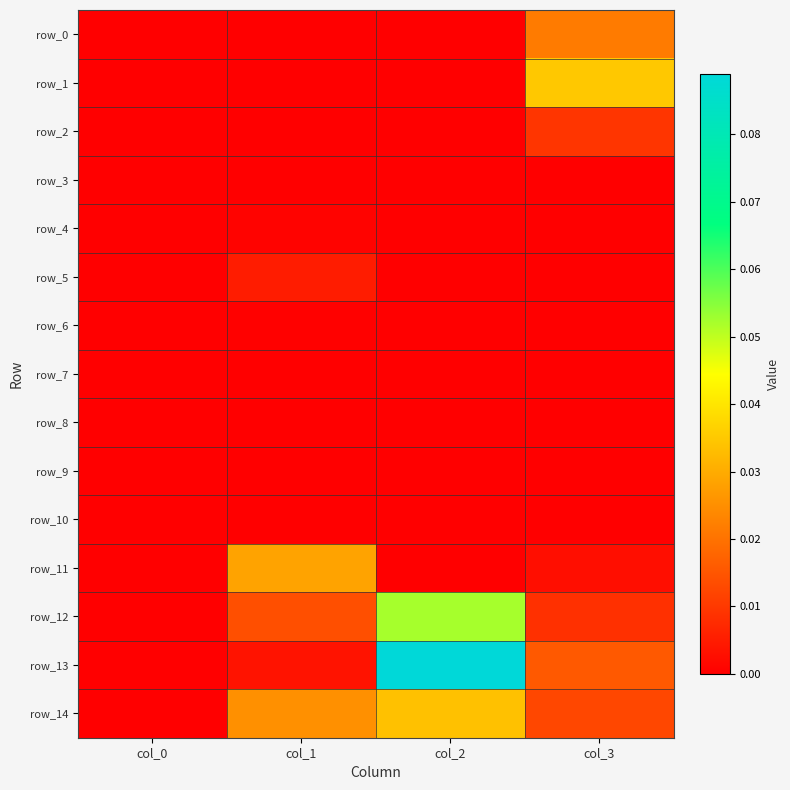

What is the maximum value shown in the chart?

0.1